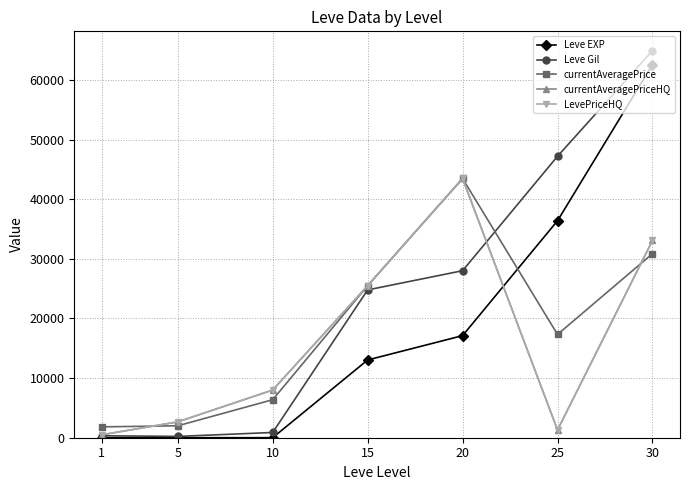

Reading left to right, what are all the values shown in this chart?

Leve EXP: 1.0	4.0	7.0	13040.0	17120.0	36390.0	62560.0
Leve Gil: 330.0	220.0	880.0	24790.0	28010.0	47200.0	64910.0
currentAveragePrice: 1820.0	2000.0	6374.8	25499.8	43475.0	17316.5	30866.2
currentAveragePriceHQ: 491.2	2658.3	8000.0	25499.8	43475.0	1300.0	33082.8
LevePriceHQ: 491.2	2658.3	8000.0	25499.8	43475.0	1300.0	33082.8